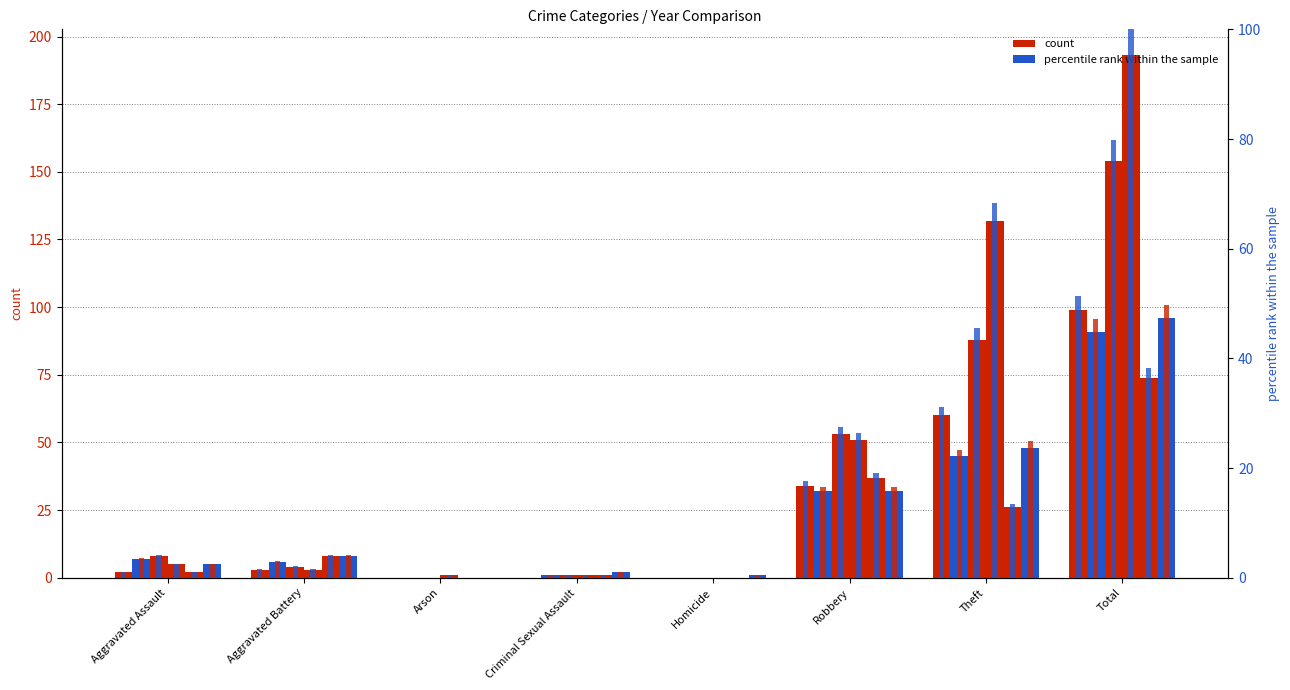

Is it true that 2021 equals 0 at Homicide?

True